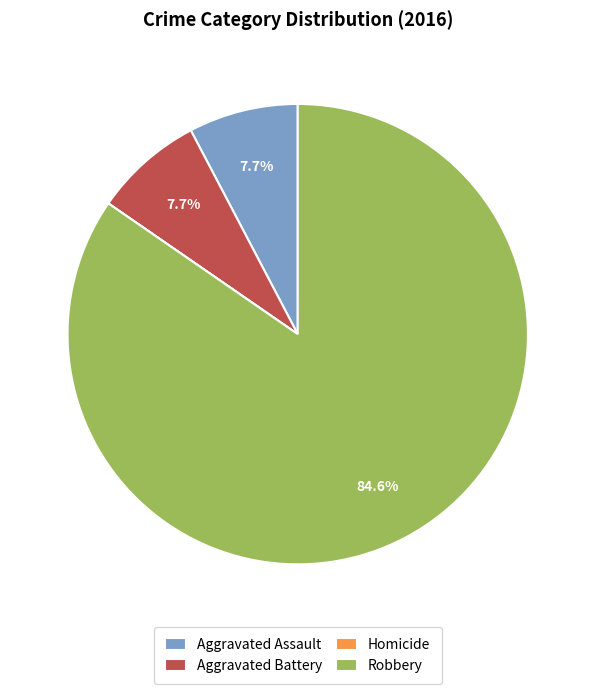

What is the largest slice in the pie chart?

Robbery